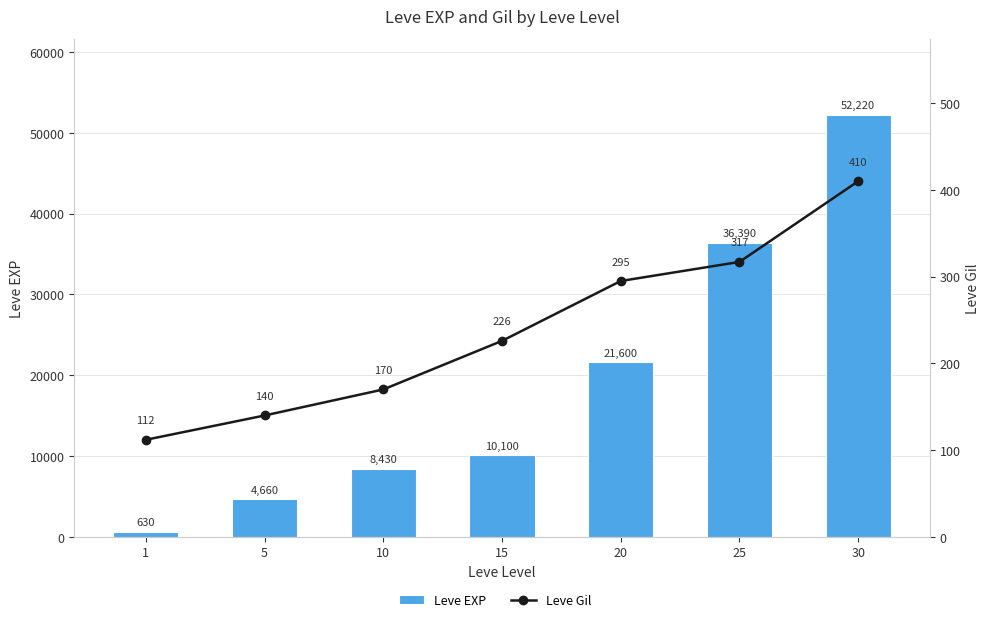

Which series has the widest spread of values?

Leve EXP